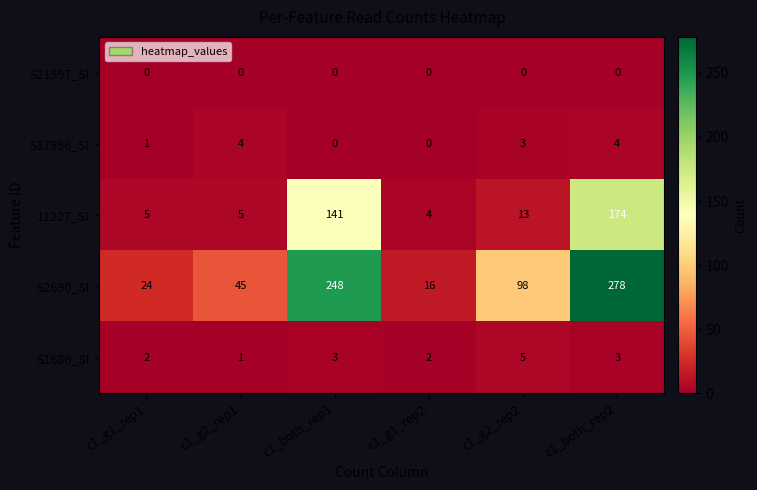

What is the difference between the maximum and minimum values in the S17996_SI series?

4